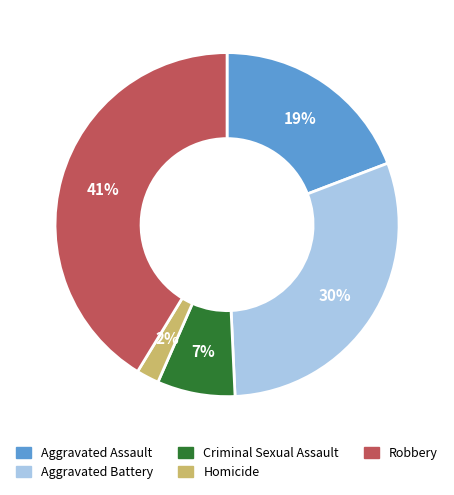

What percentage is the Aggravated Battery slice, to the nearest percent?

30%